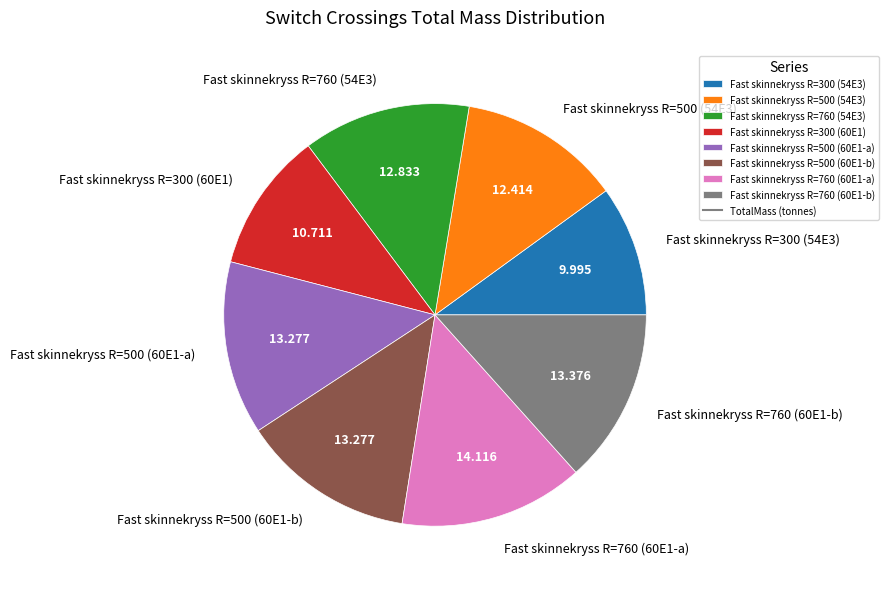

Do Fast skinnekryss R=760 (60E1-b) and Fast skinnekryss R=500 (60E1-a) together represent more than half of the pie?

No